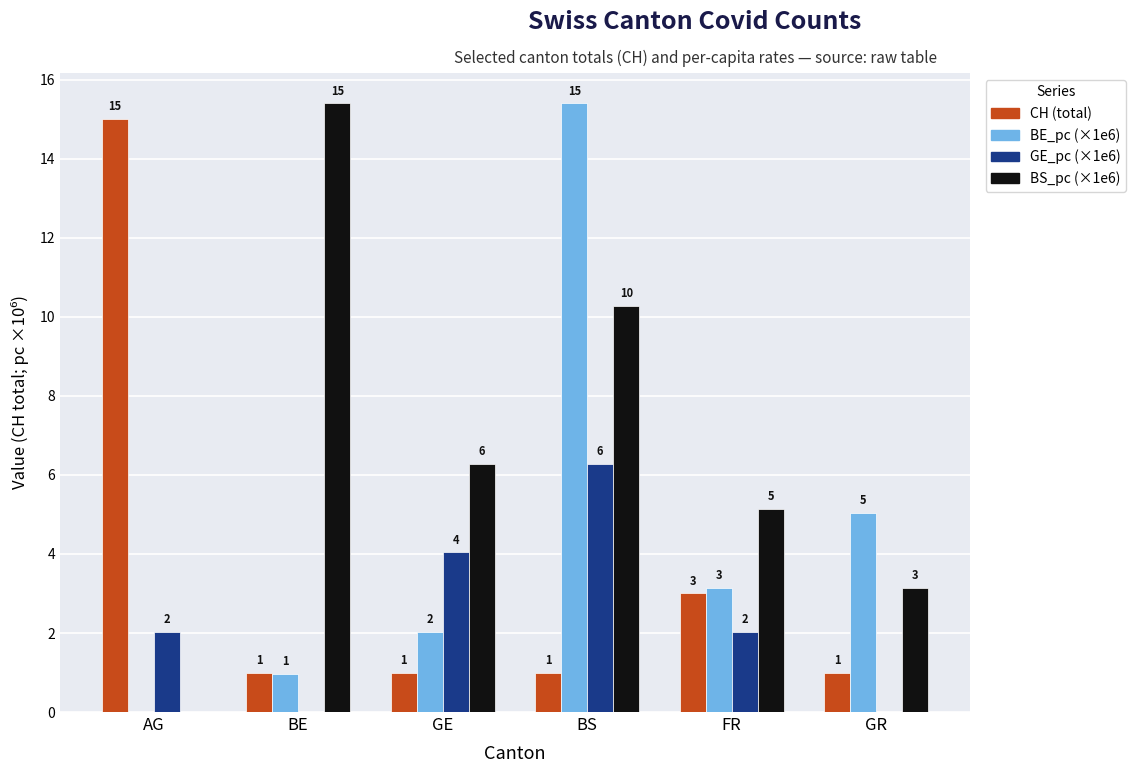

Which series changed the most between AG and BS?

BE_pc (×1e6)